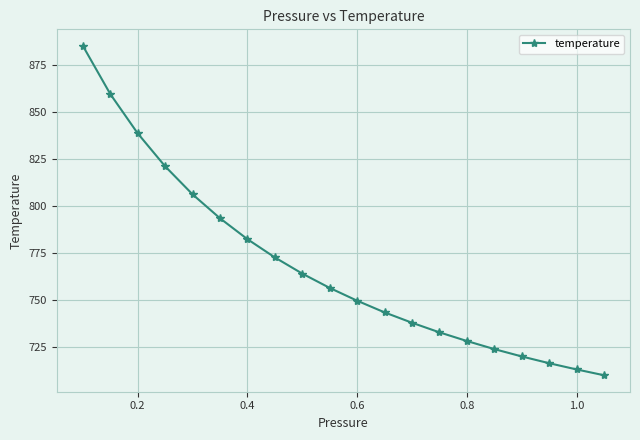

What is the difference between the maximum and second lowest values?

171.9